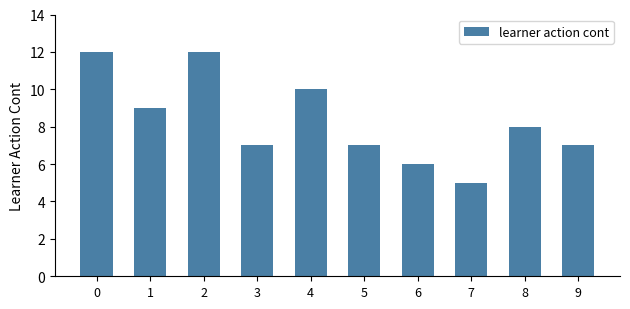

Which has a higher value, 5 or 6?

5